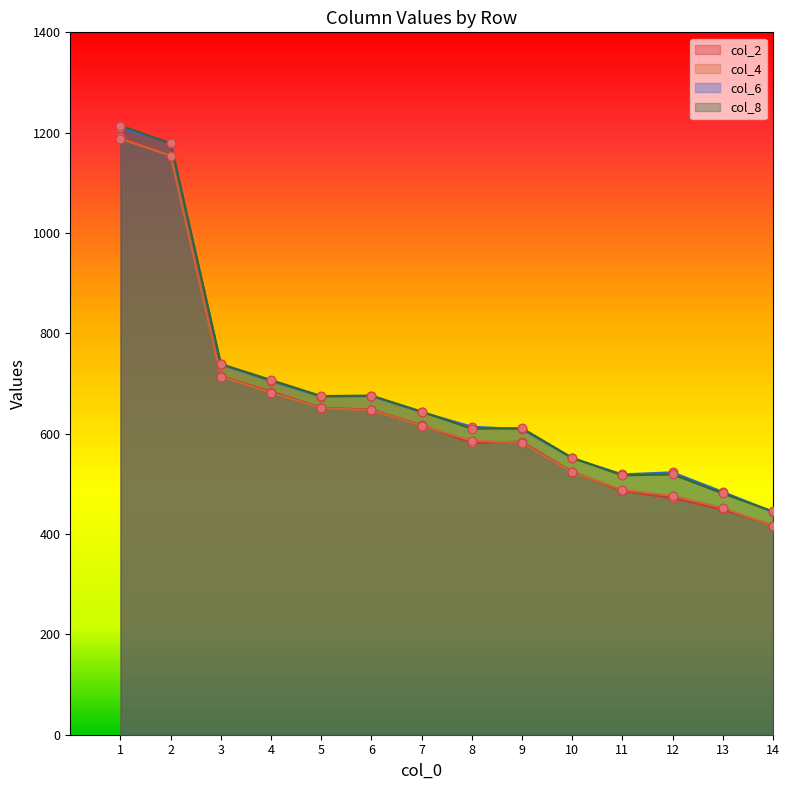

Which series has the widest spread of Y values?

col_2